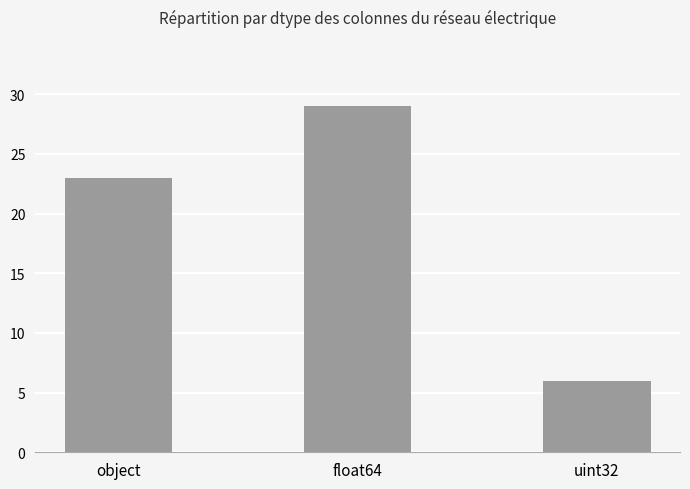

Which category has the lowest value across all series?

uint32